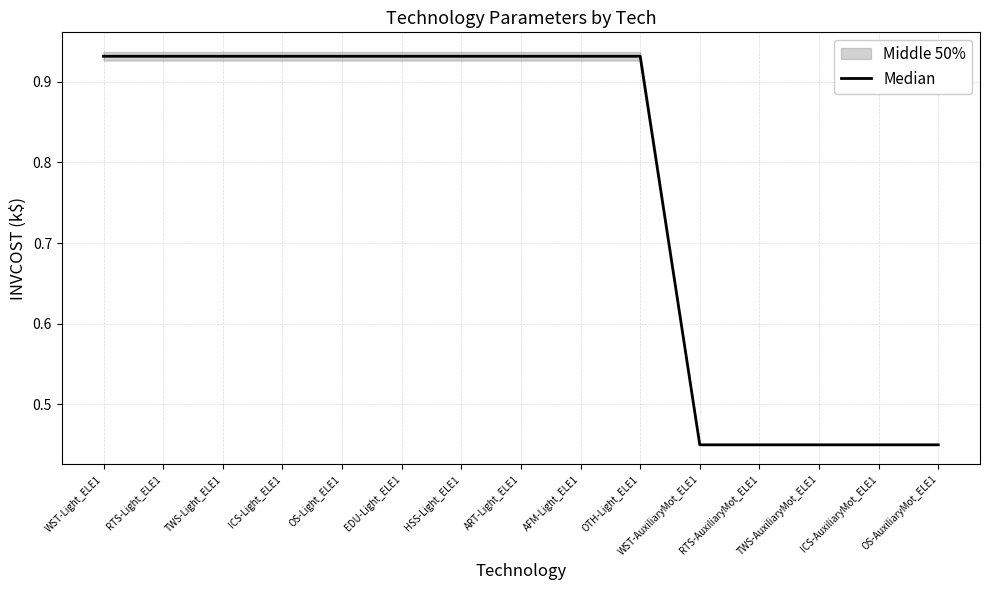

Does the chart display data point markers on the line(s)?

No